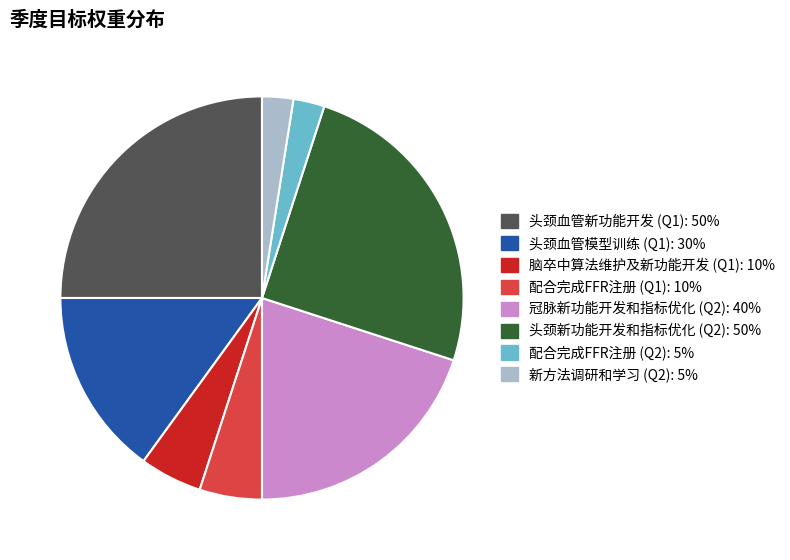

Does 新方法调研和学习 (Q2) represent more than half of the total?

No